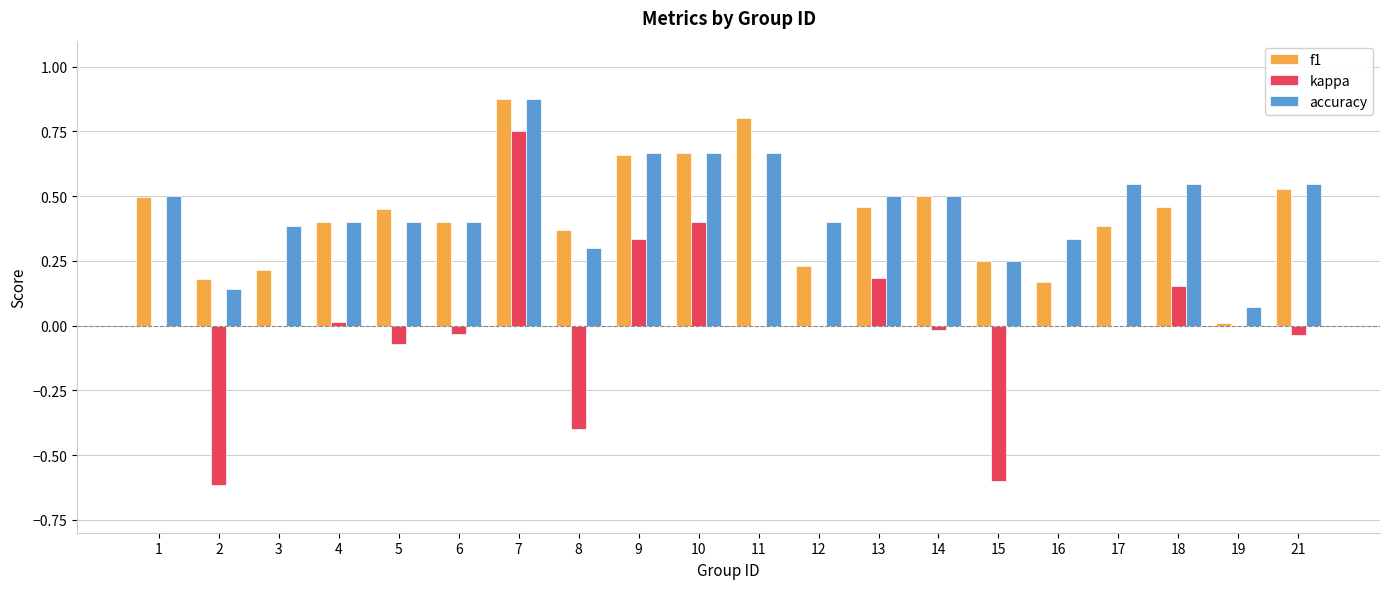

Read the kappa value at 8.

-0.4